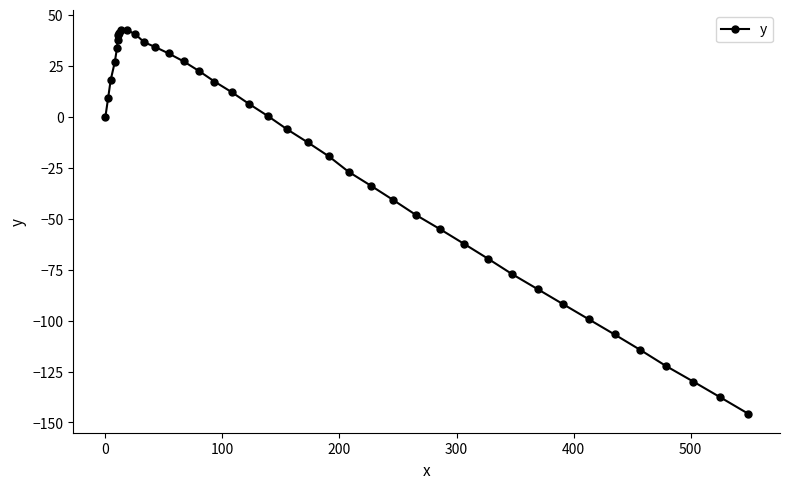

What is the value of the 32nd point from the left?

-84.6